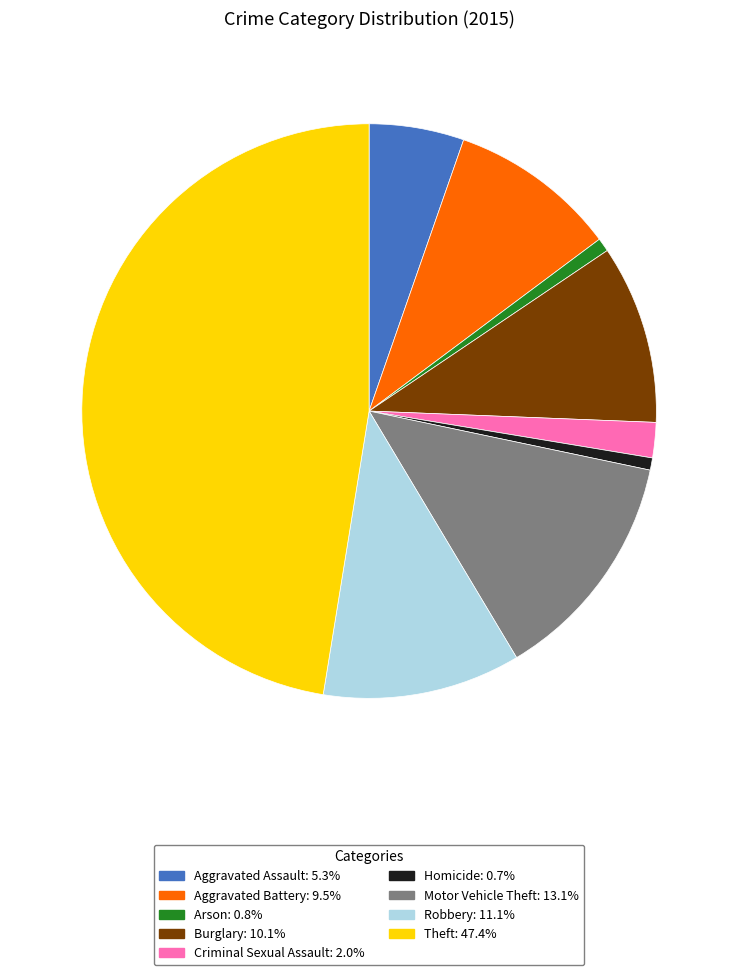

What is the largest slice in the pie chart?

Theft